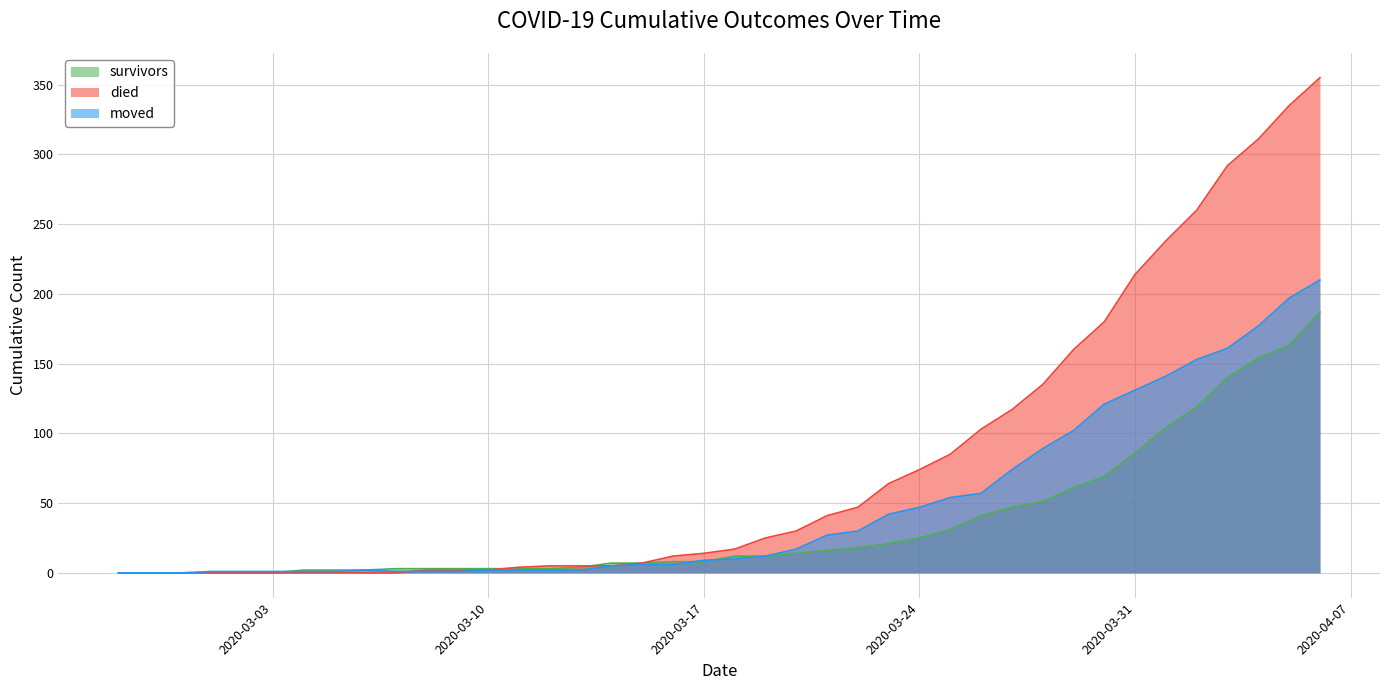

What is the sum of the died values at 2020-03-03 and 2020-03-23?

64